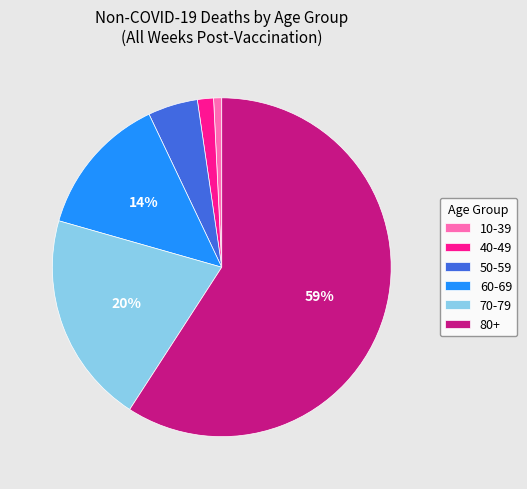

To the nearest percent, what is the average slice percentage?

17%